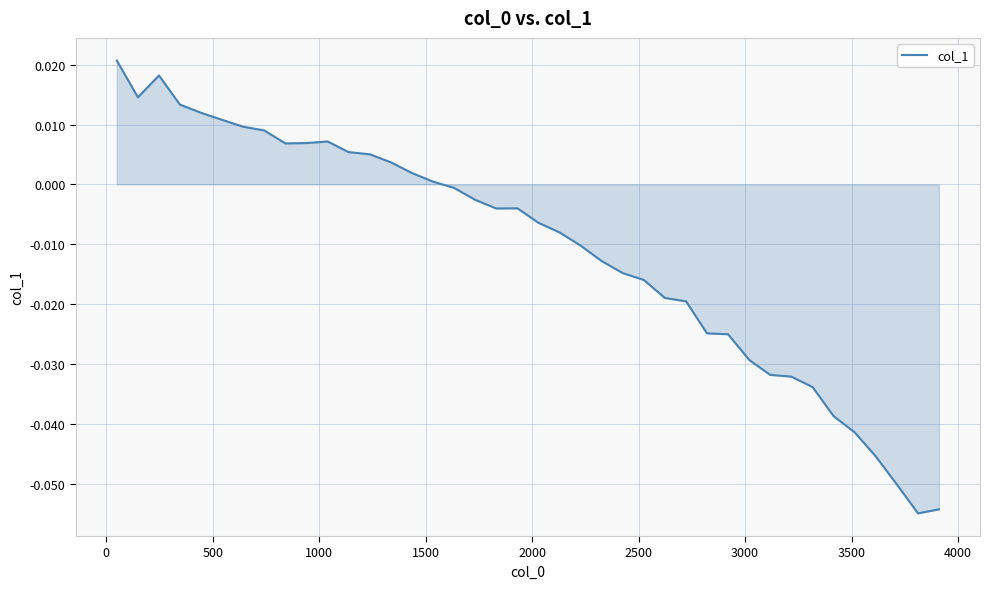

Does the chart display data point markers on the line(s)?

No